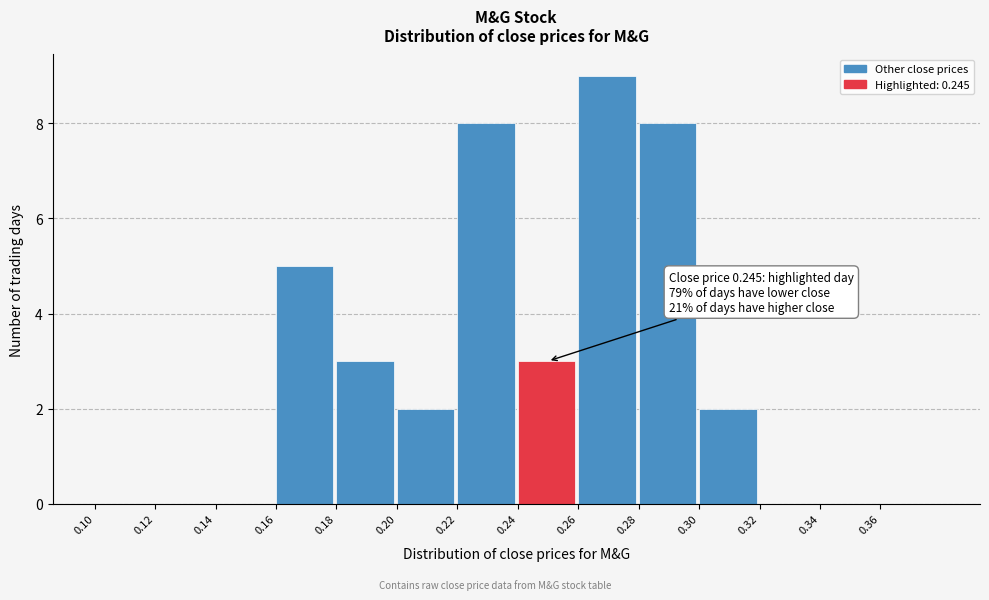

Over which range of the x-axis is the bar tallest?

0.26 to 0.28